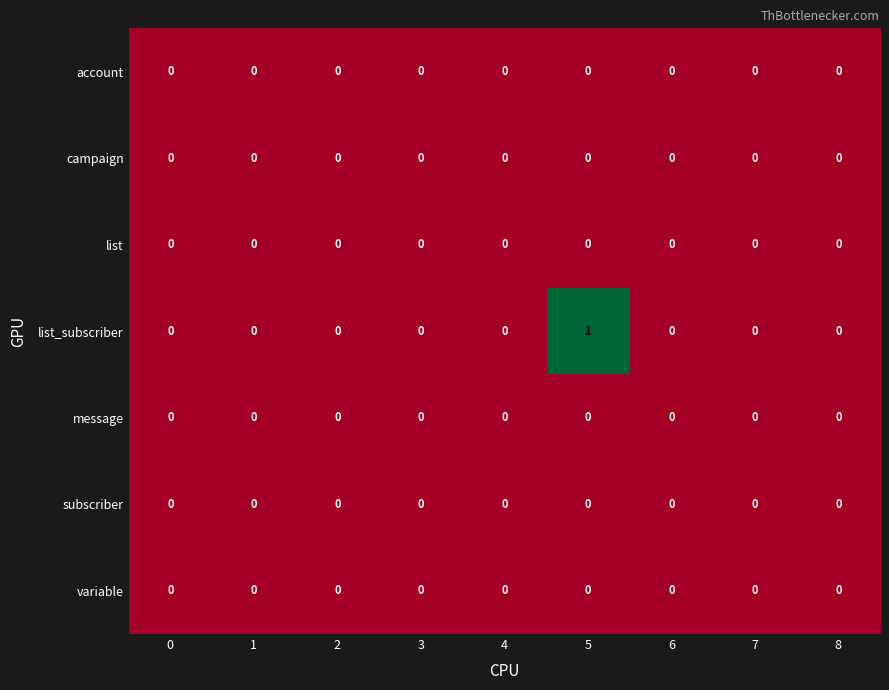

Is it true that campaign equals 0 at 2?

True